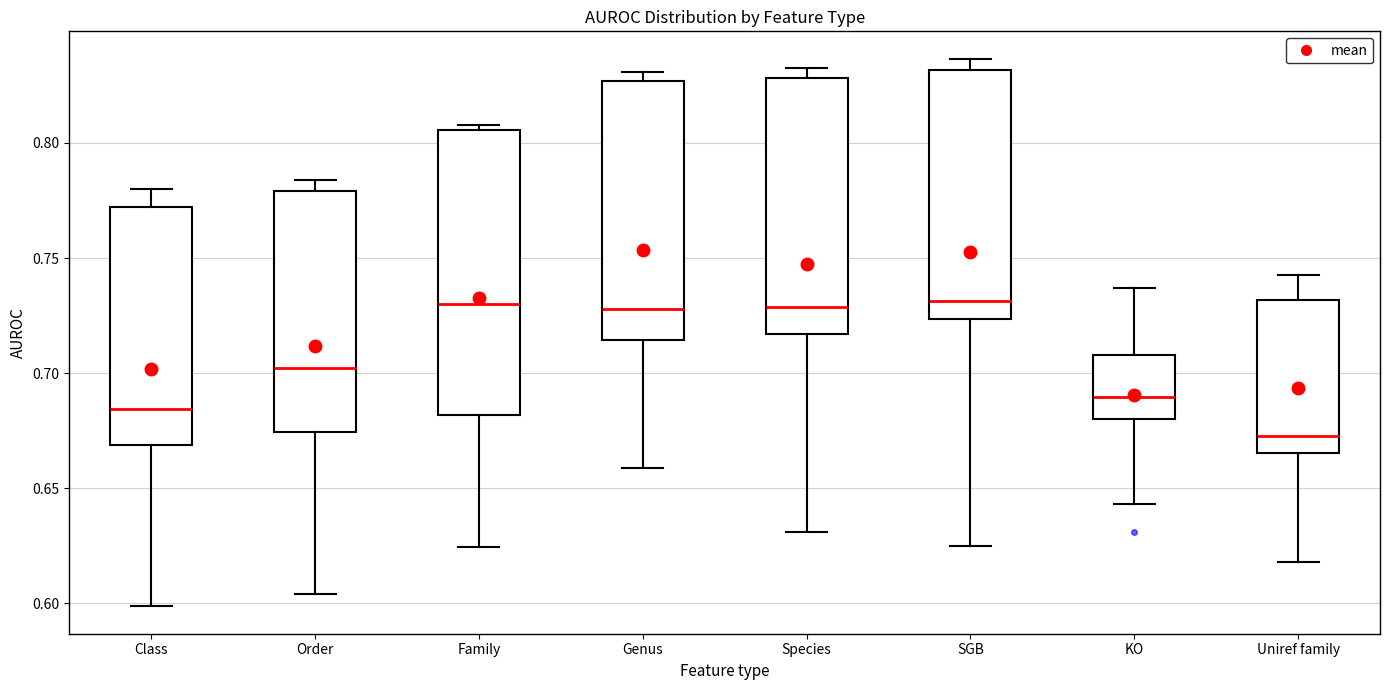

Reading left to right, transcribe this box plot: for each box, give where its median line is, the range the box spans, and where its two whiskers end, as read against the y-axis. The values are not printed on the chart, so give them approximately, as read against the axis.

Class: median 0.685, box 0.670 to 0.770, whiskers 0.600 to 0.780
Order: median 0.700, box 0.675 to 0.780, whiskers 0.605 to 0.785
Family: median 0.730, box 0.680 to 0.805, whiskers 0.625 to 0.810
Genus: median 0.730, box 0.715 to 0.825, whiskers 0.660 to 0.830
Species: median 0.730, box 0.715 to 0.830, whiskers 0.630 to 0.830 (just above the box's upper edge)
SGB: median 0.730, box 0.725 to 0.830, whiskers 0.625 to 0.835
KO: median 0.690, box 0.680 to 0.710, whiskers 0.645 to 0.735
Uniref family: median 0.675, box 0.665 to 0.730, whiskers 0.620 to 0.740